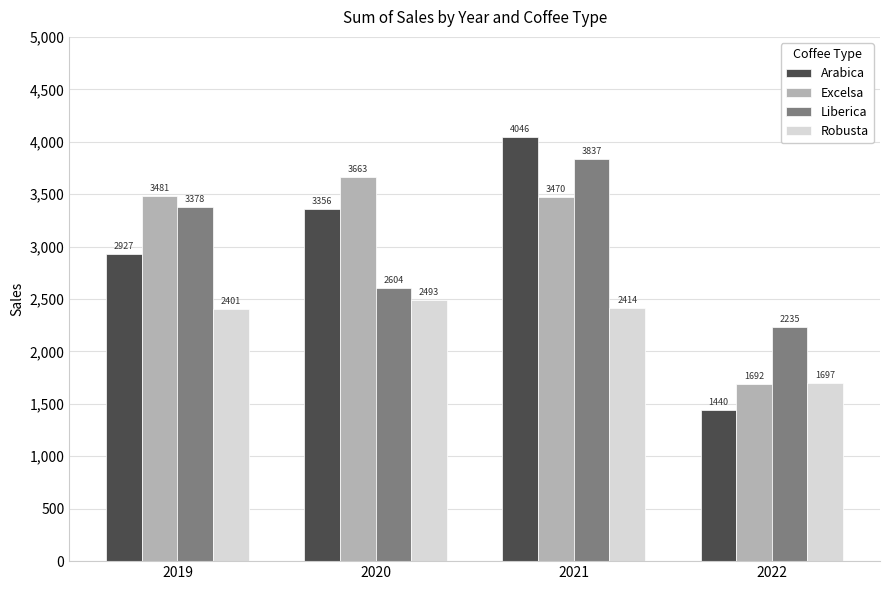

What is the difference between the Excelsa values at 2020 and 2021?

193.8